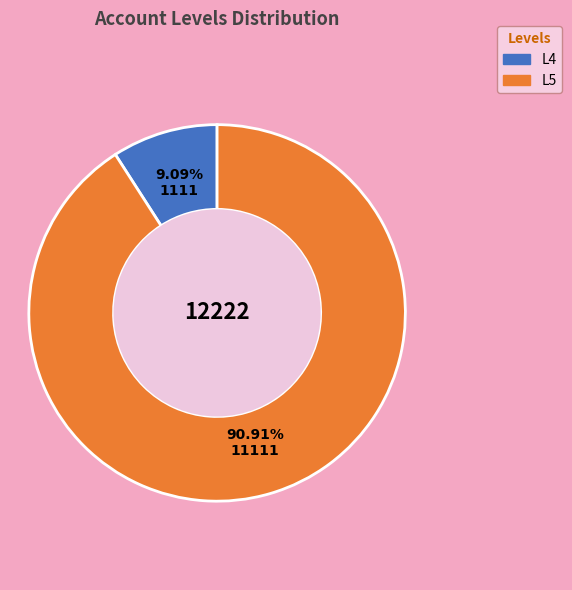

Rank the categories by value from highest to lowest.

L5, L4